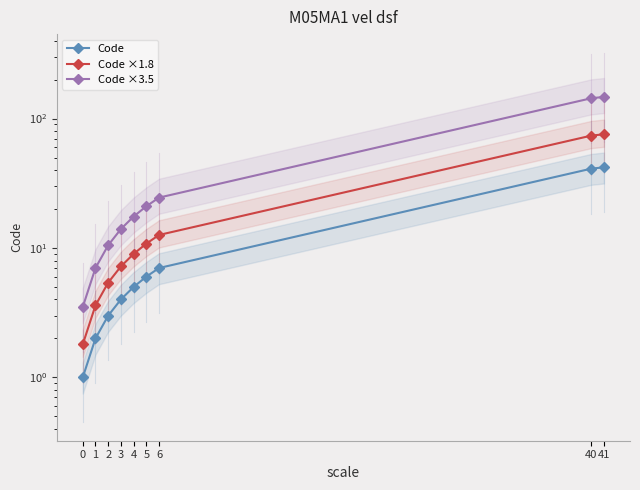

At 5, list the series in order from smallest to largest.

Code, Code ×1.8, Code ×3.5